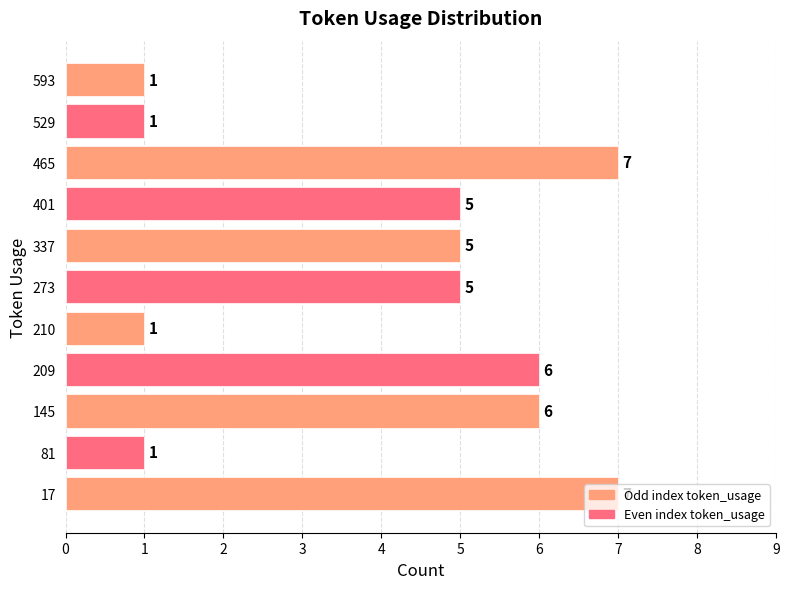

How many values are between 1 and 6?

9